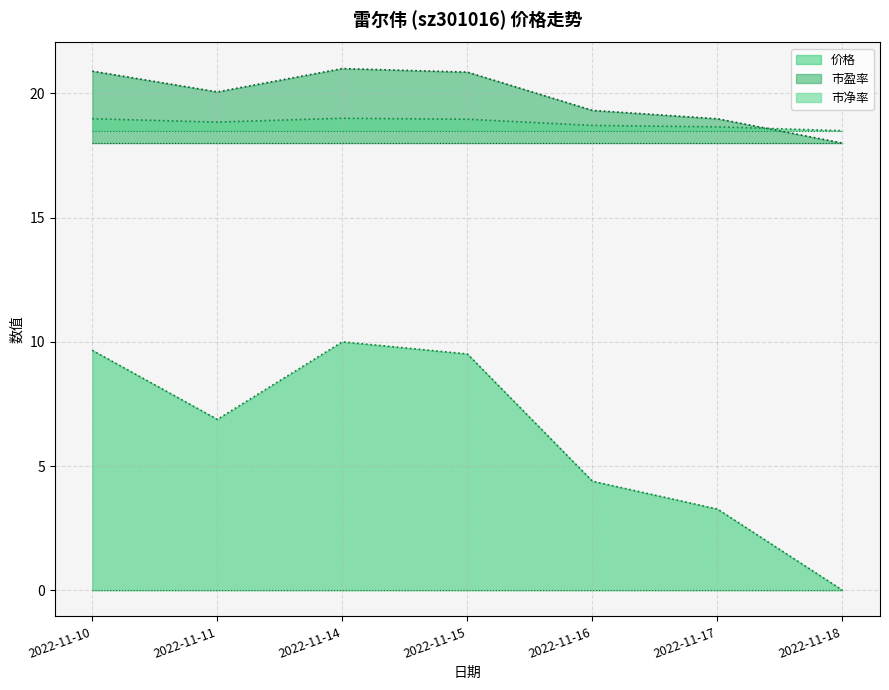

What value does the 价格 series have at 2022-11-16?

4.4